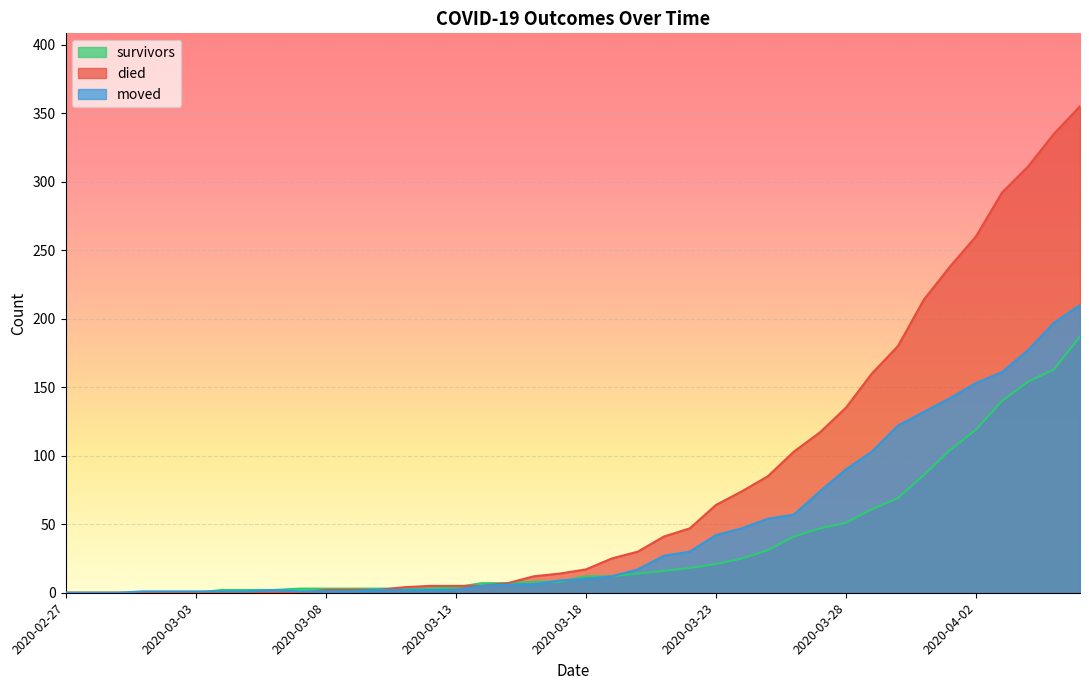

True or false: moved has more than 1 interior local peaks.

False